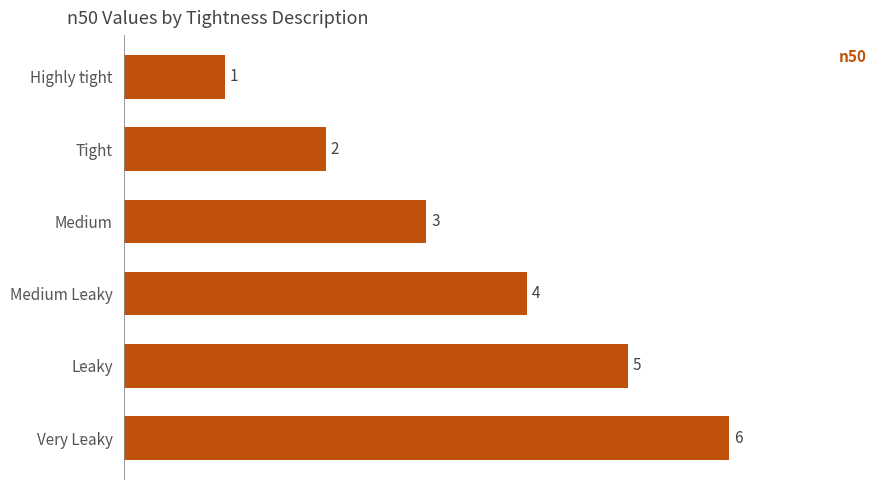

Count the values in the range 2 to 5.

4